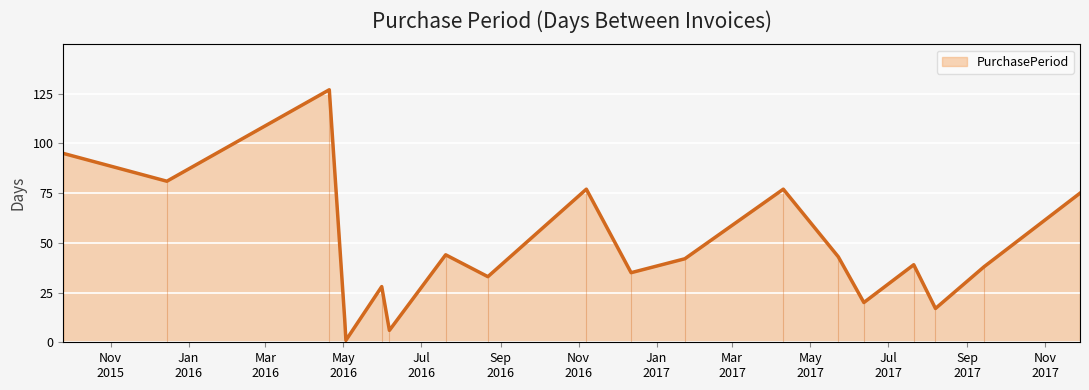

What is the minimum value shown in the chart?

1